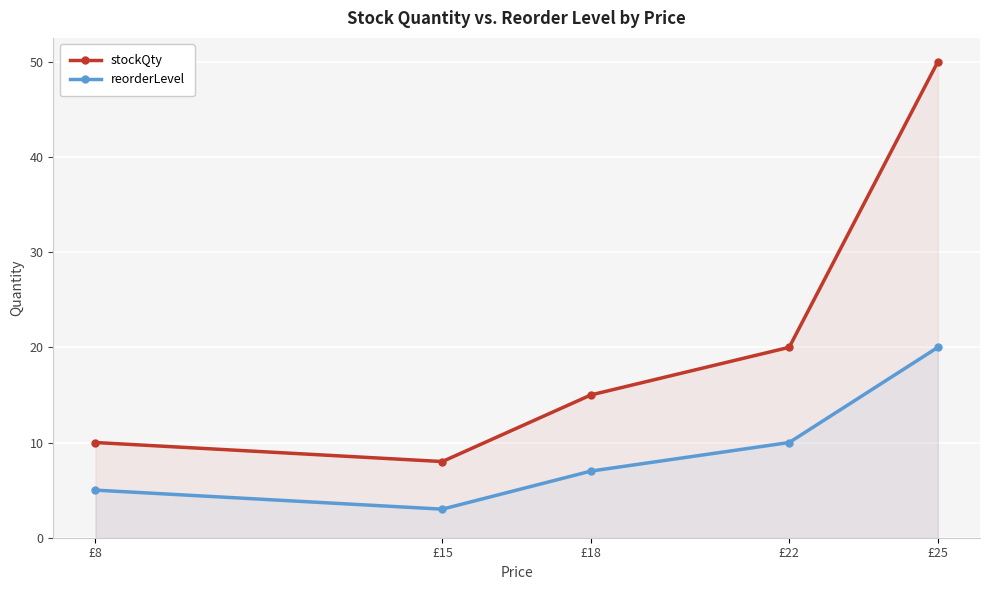

What is the sum of the stockQty values at £22 and £25?

70